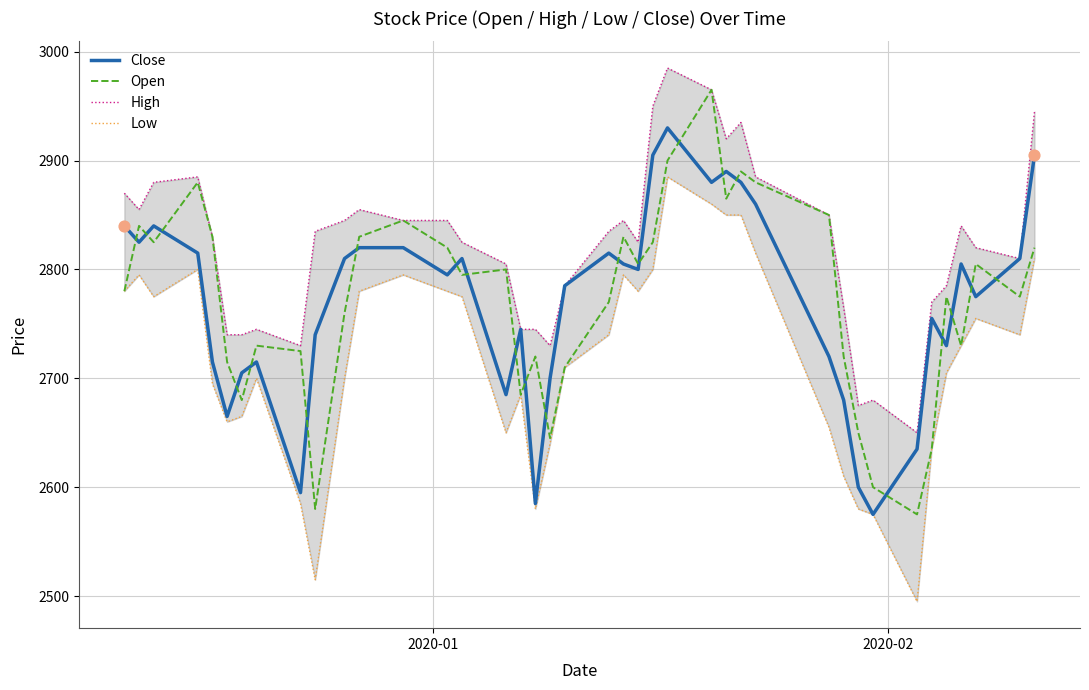

Which series has the largest Y range (max minus min)?

Open